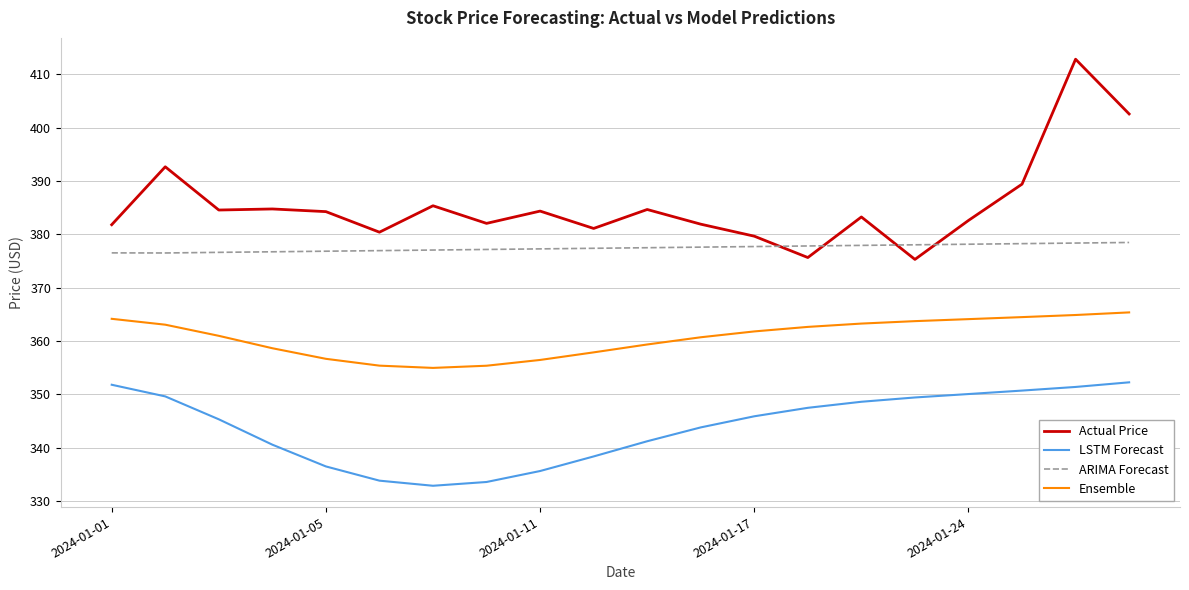

Which series has the largest total across all categories?

Actual Price